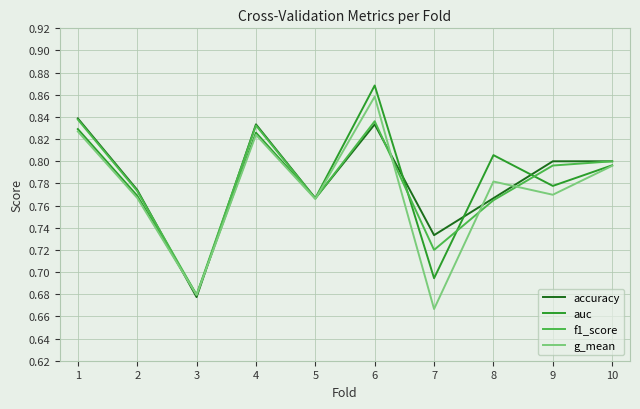

What is the total value across all series at 6?

3.4